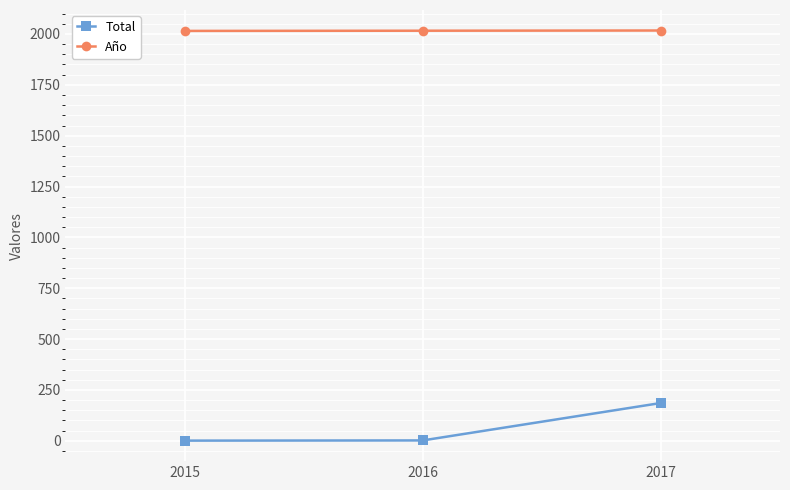

At which category is the sum across all series the highest?

2017